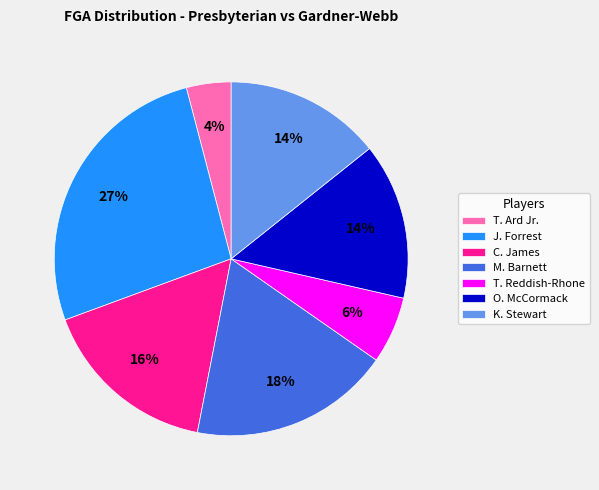

Is there a majority slice in this chart?

No